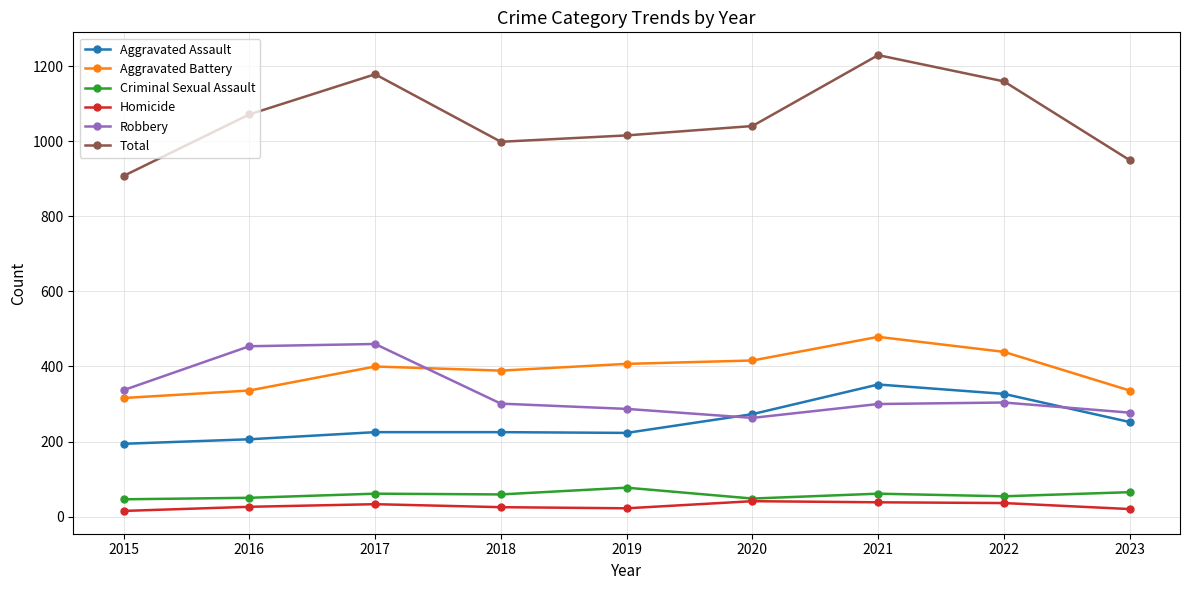

What is the minimum value shown in the chart?

15